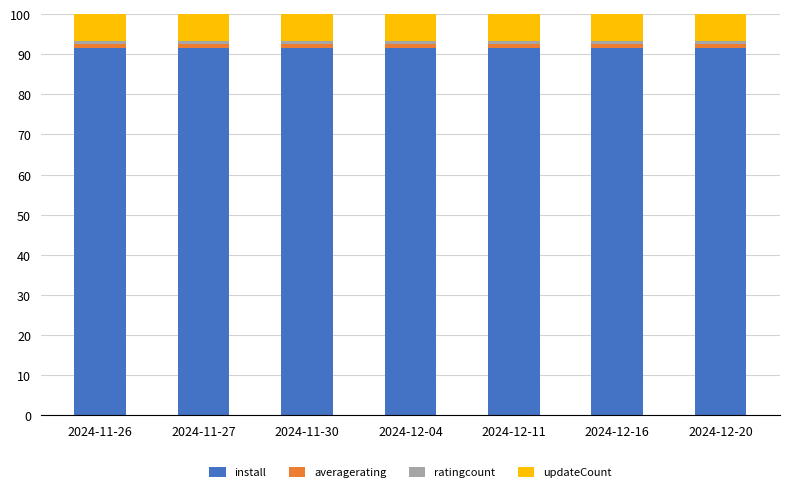

What is the highest value of the install series?

91.6